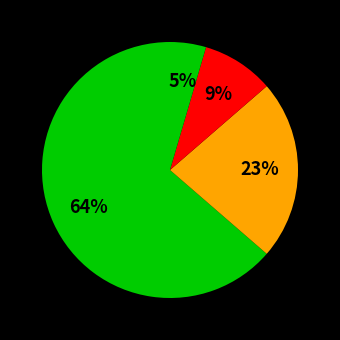

Is there any slice that represents more than half of the pie?

Yes